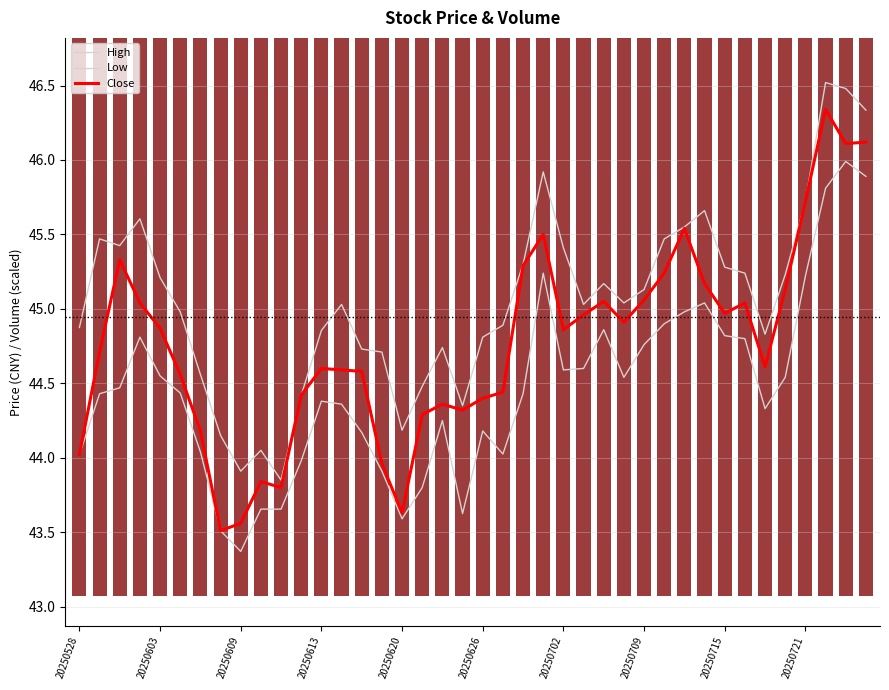

What is the difference between the Close values at 34 and 21?

0.2